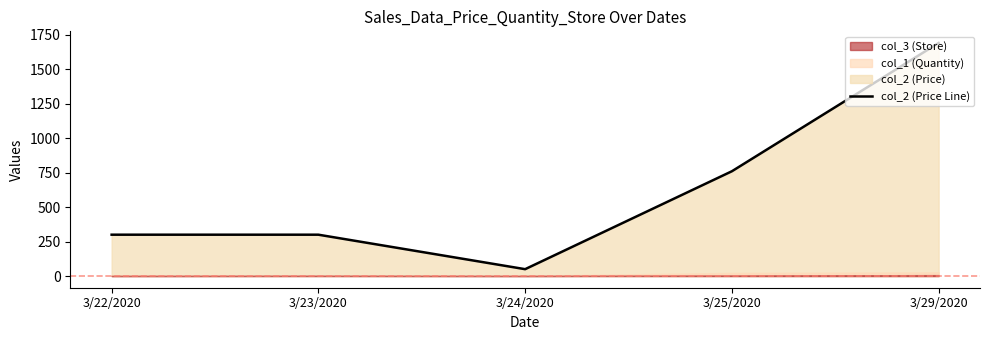

What is the greatest value displayed?

1690